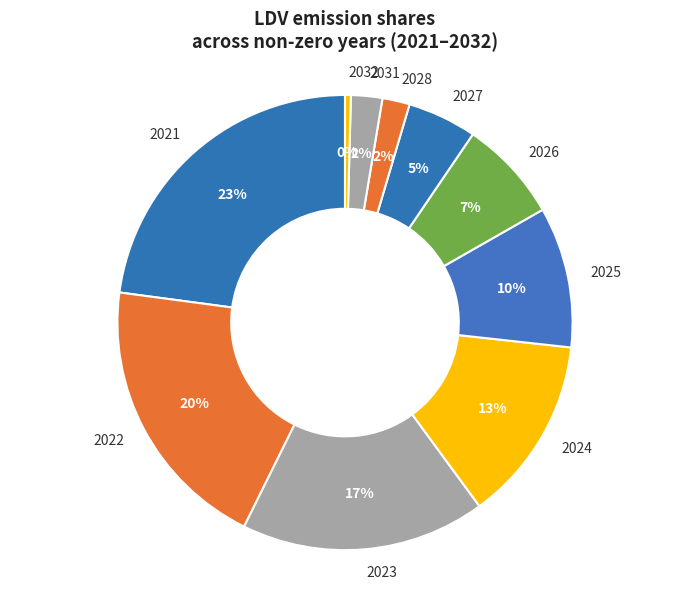

The 2023 slice represents 28% of the pie. True or false?

False